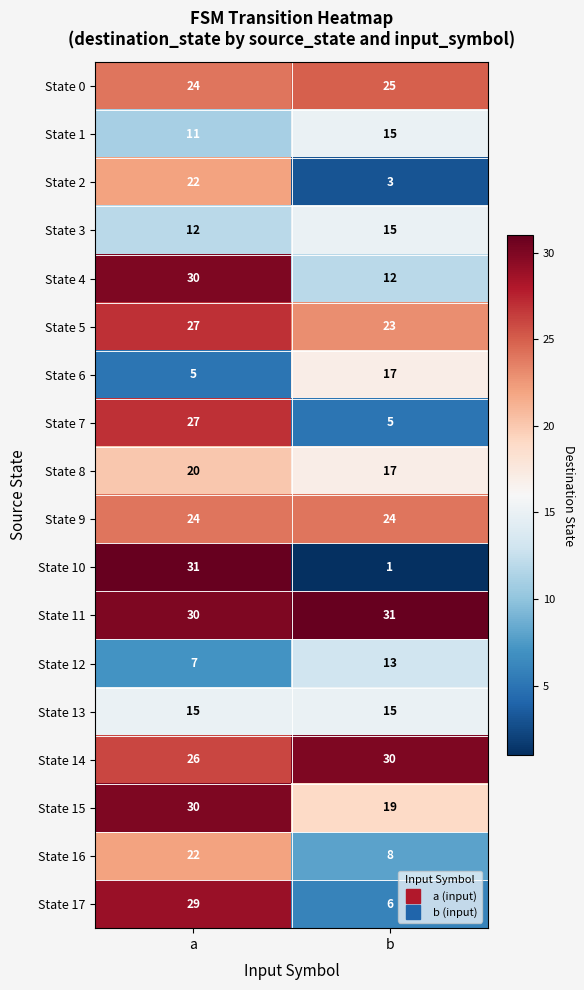

What is the total value across all series at a?

392